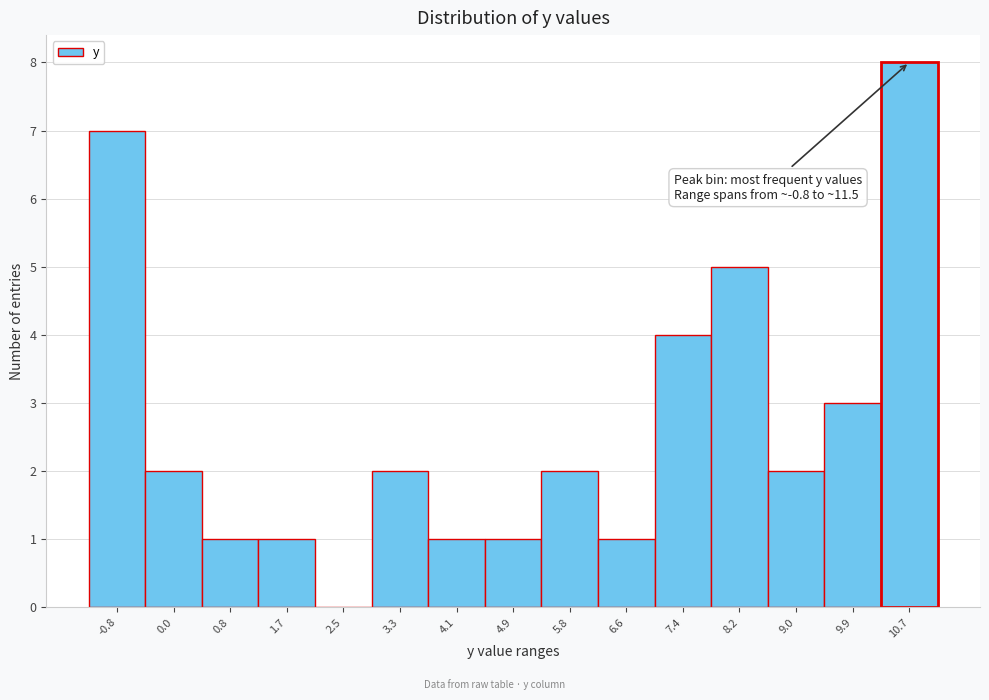

Reading right to left, list all the values displayed in this chart.

10.7=8	9.9=3	9.0=2	8.2=5	7.4=4	6.6=1	5.8=2	4.9=1	4.1=1	3.3=2	2.5=0	1.7=1	0.8=1	0.0=2	-0.8=7